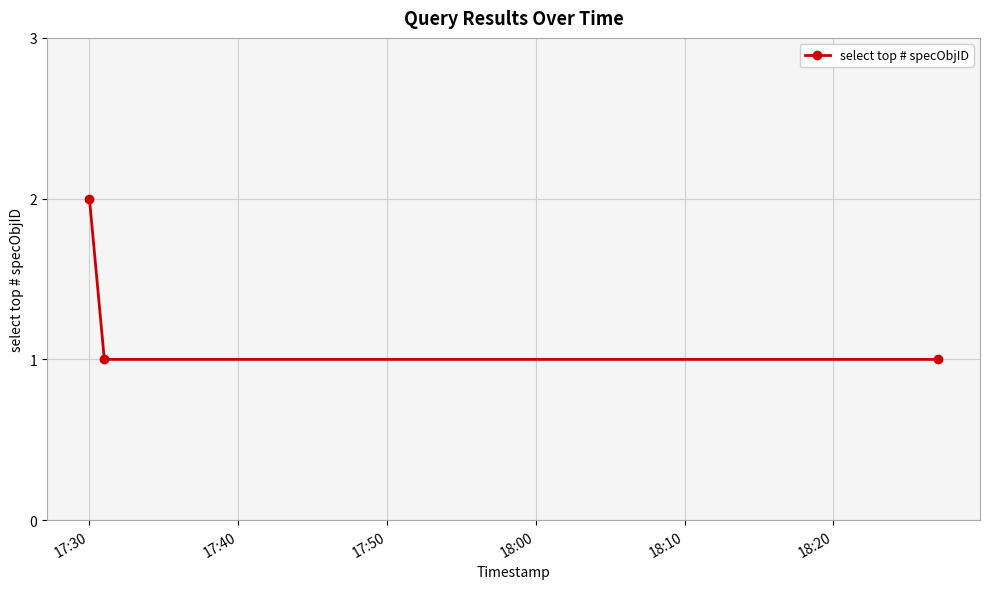

Reading right to left, list all the values displayed in this chart.

1	1	2